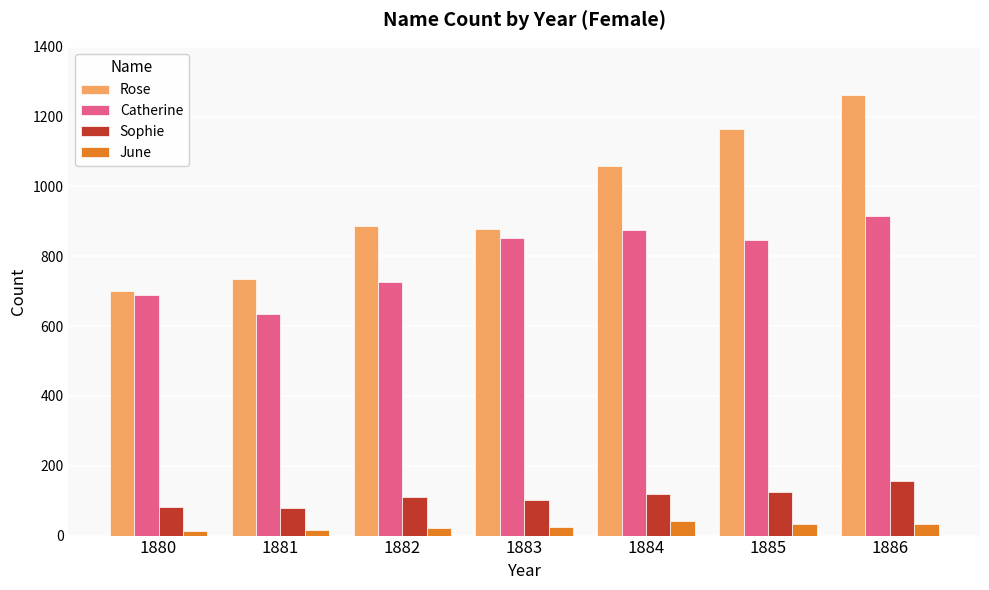

What is the difference between the June values at 1883 and 1882?

2